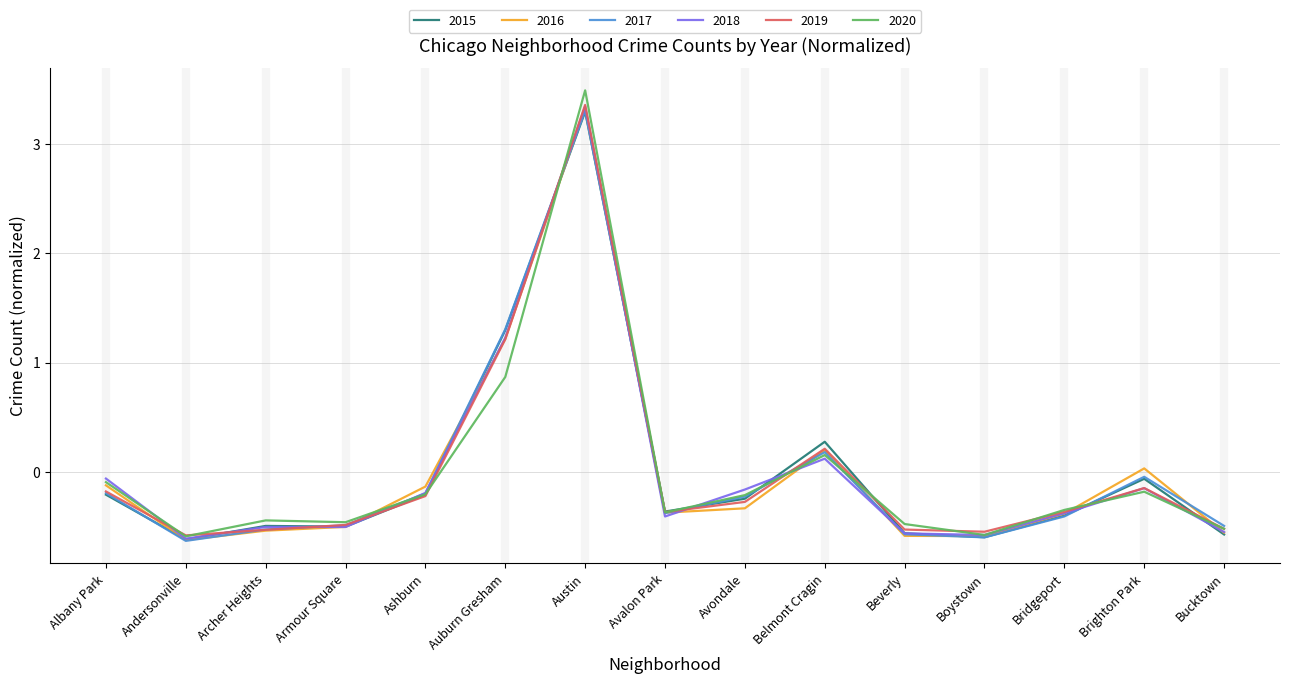

What is the difference between the maximum and second lowest values in the 2016 series?

3.9